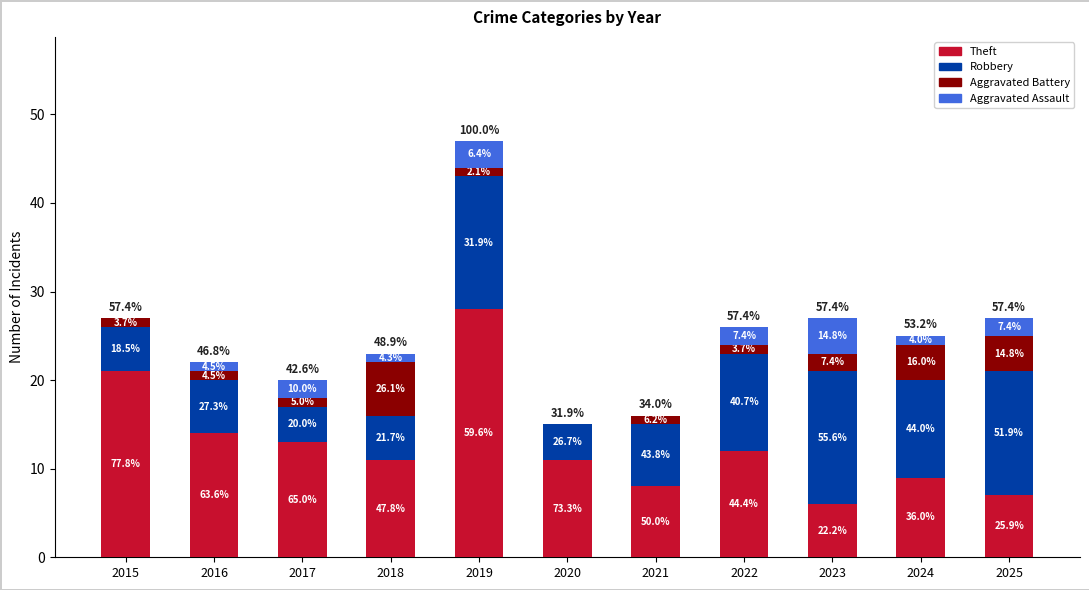

At 2015, list the series in order from largest to smallest.

Theft, Robbery, Aggravated Battery, Aggravated Assault